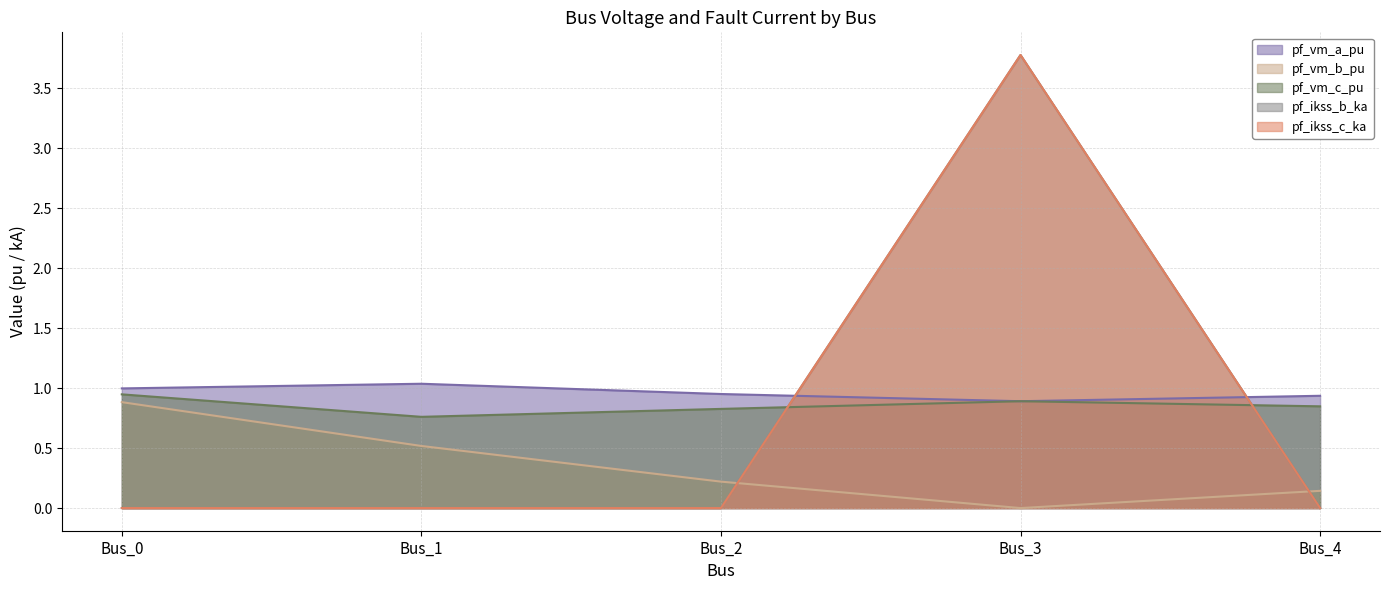

What is the total value across all series at Bus_1?

2.3